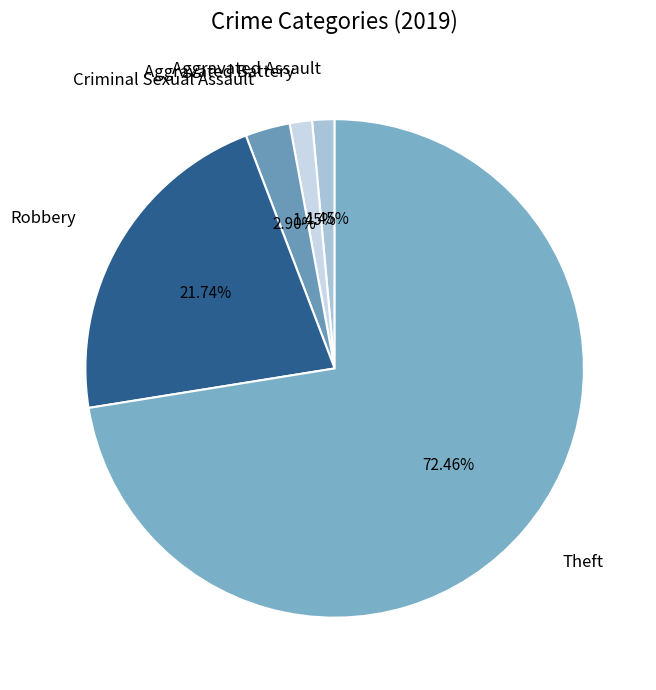

Is it true that Criminal Sexual Assault is 10% of the pie?

False